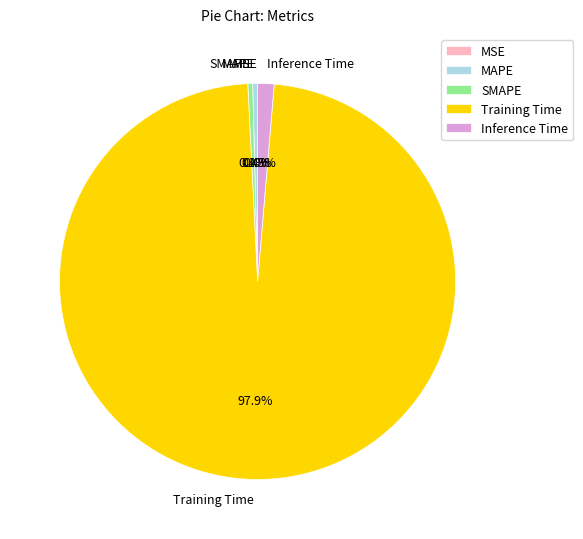

Does SMAPE account for over 50% of the chart?

No